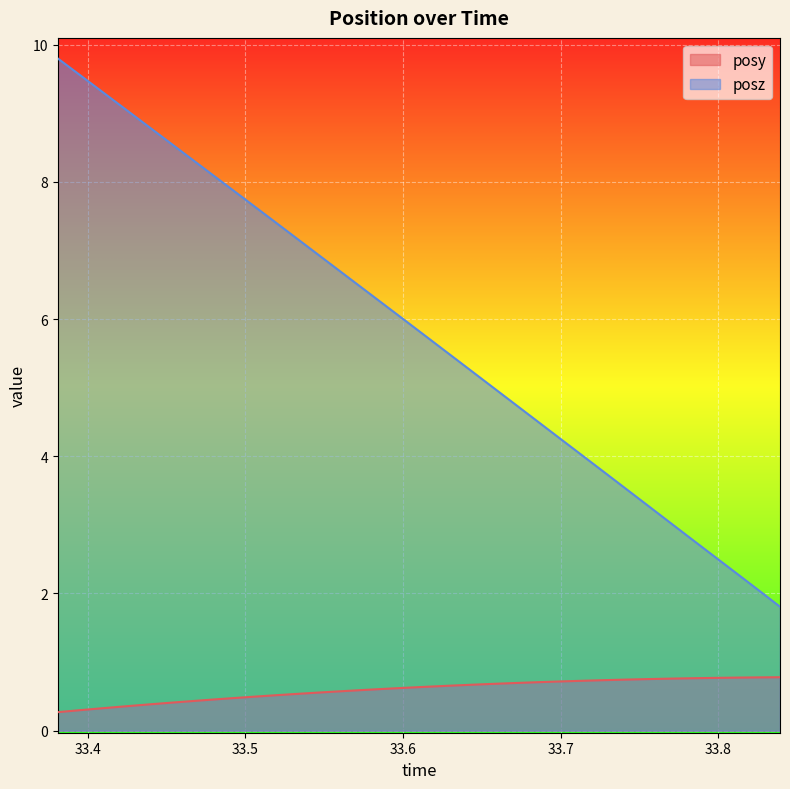

List the series in order of their peak value, lowest first.

posy, posz